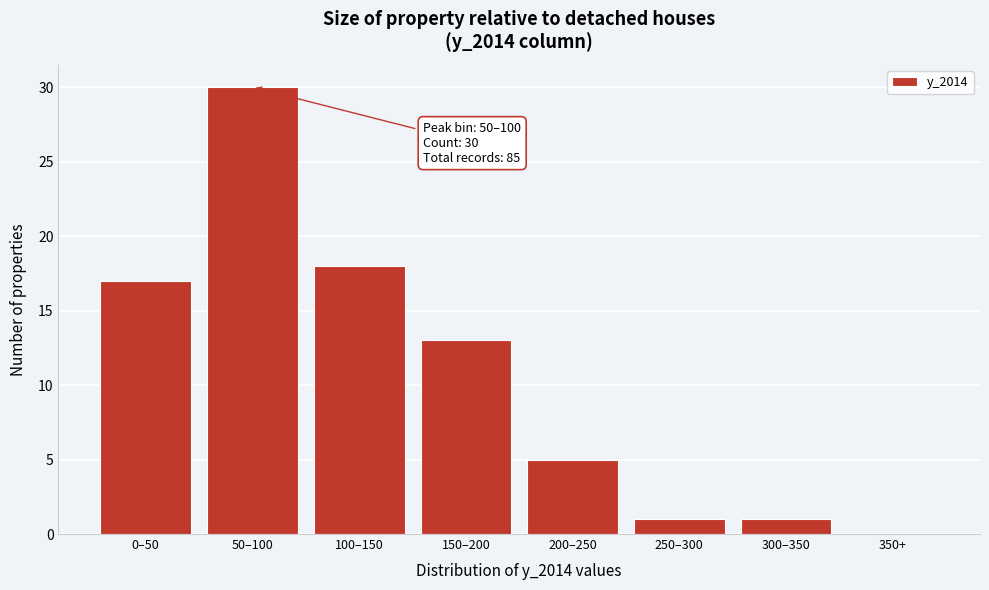

Reading left to right, list all the values displayed in this chart.

0–50=17	50–100=30	100–150=18	150–200=13	200–250=5	250–300=1	300–350=1	350+=0